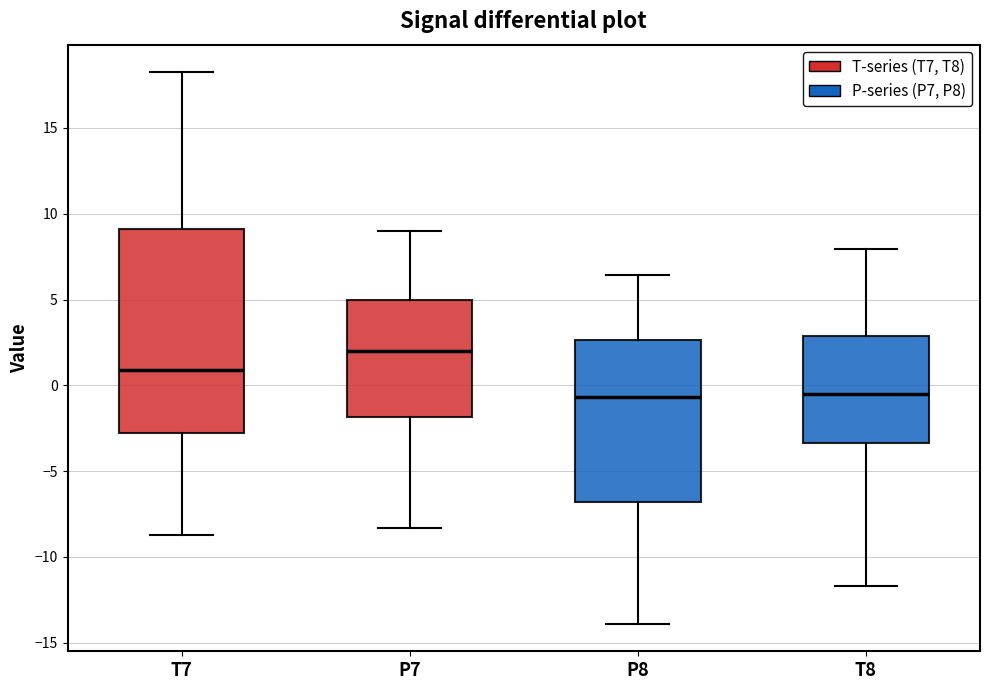

Where does the lower whisker of the box for P7 end on the y-axis? The values are not printed on the chart, so give them approximately, as read against the axis.

-8.5